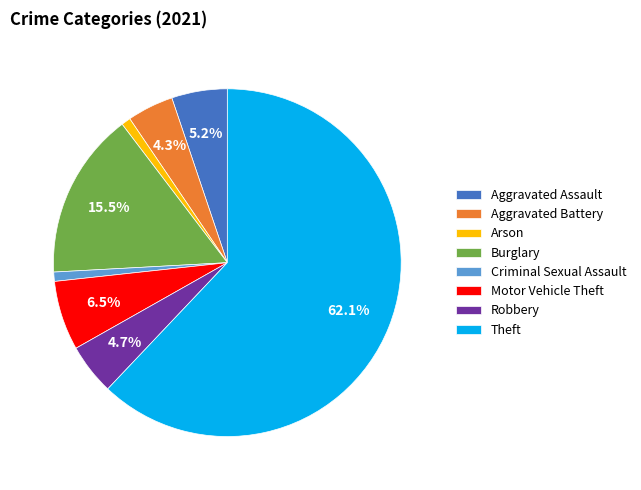

The Aggravated Battery slice represents 4% of the pie. True or false?

True